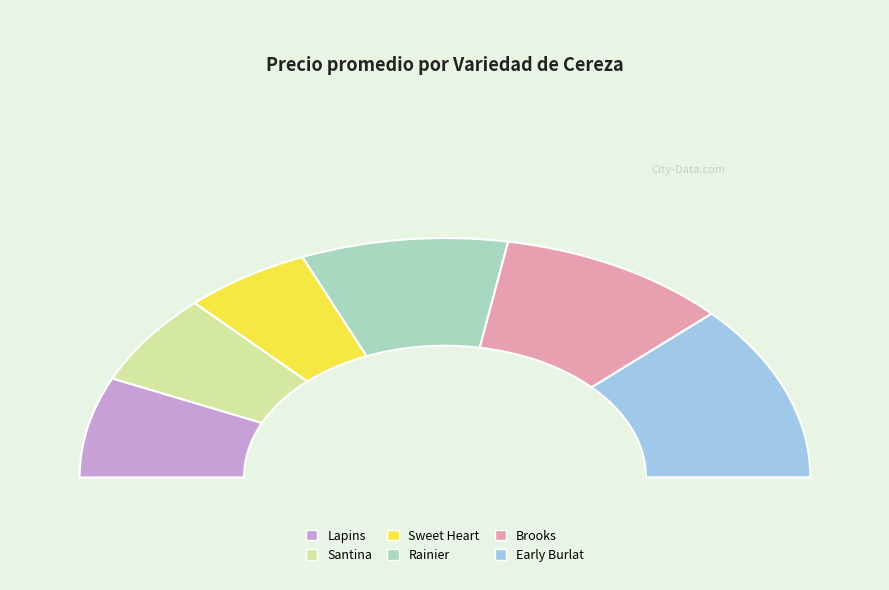

Does any single category account for the majority?

No